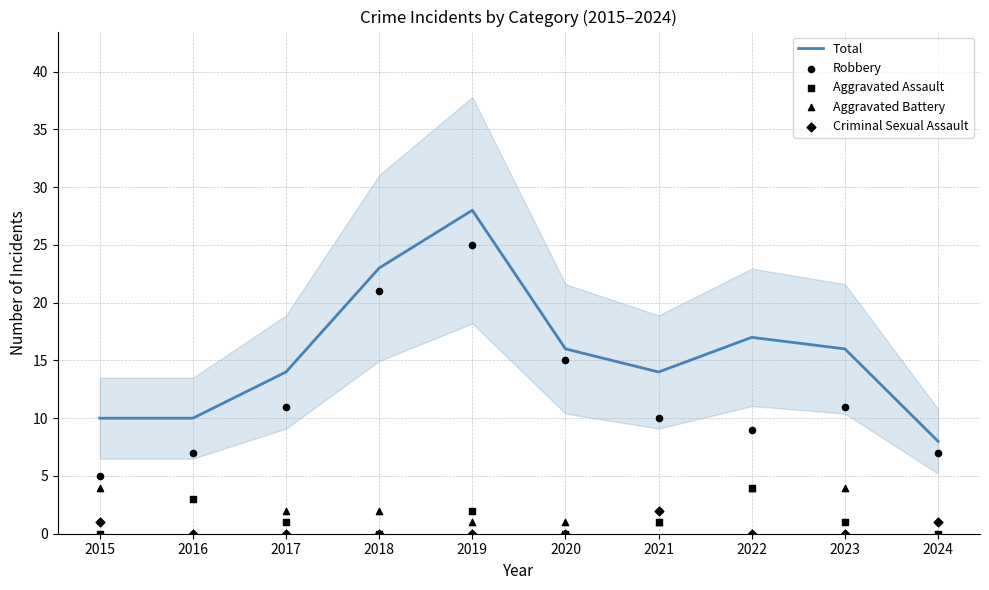

Which series contains the lowest Y value?

Aggravated Assault